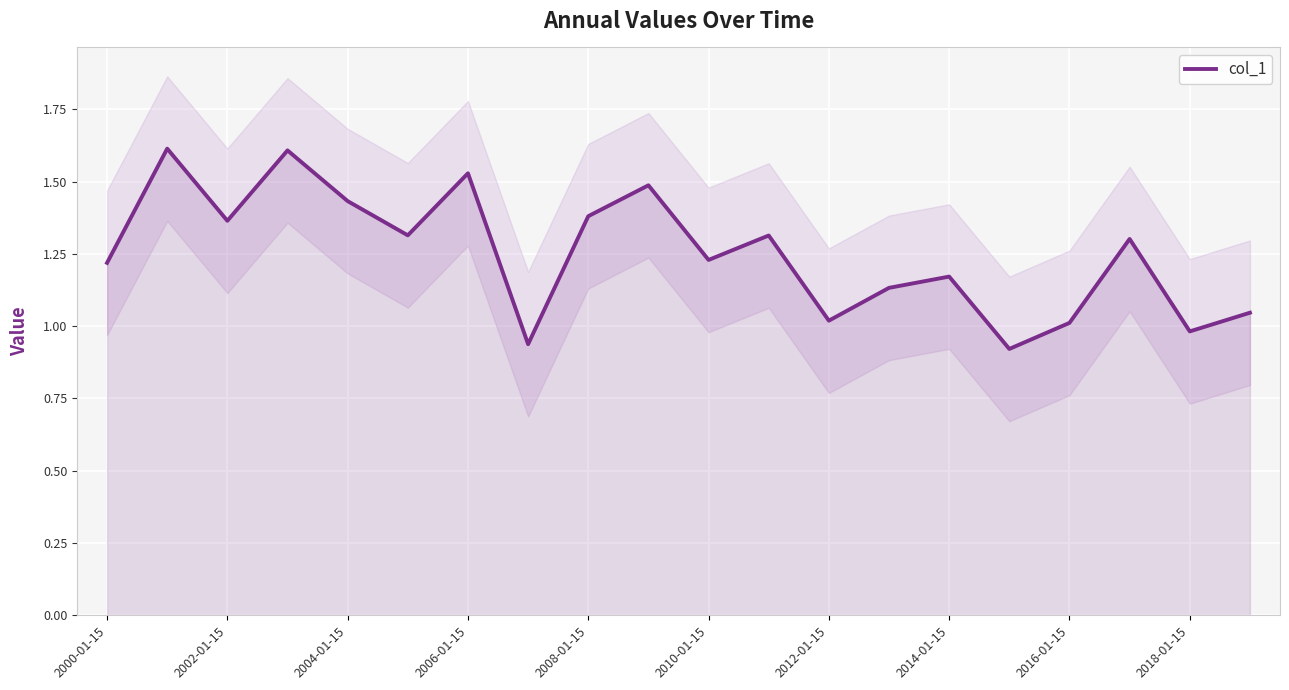

The chart shows a value of 1.7 at 17. True or false?

False